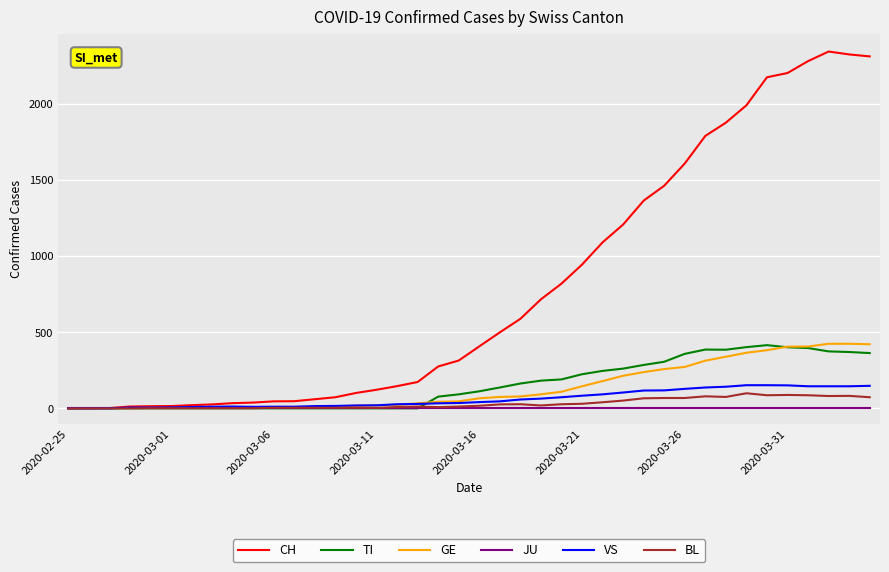

After their last crossing, which series has the higher values: GE or VS?

GE